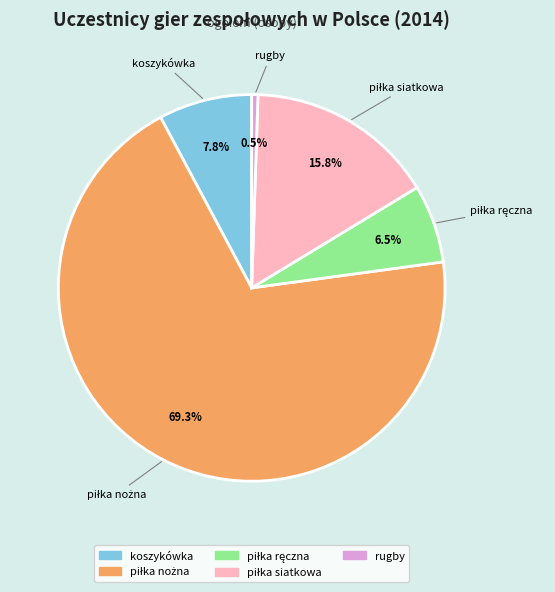

What is the smallest slice in the pie chart?

rugby